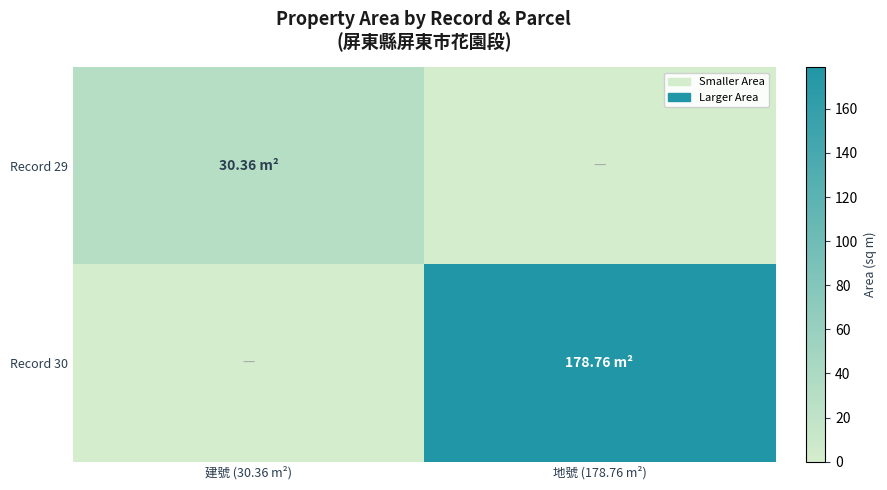

Between 建號 (30.36 m²) and 地號 (178.76 m²), which is larger?

建號 (30.36 m²)